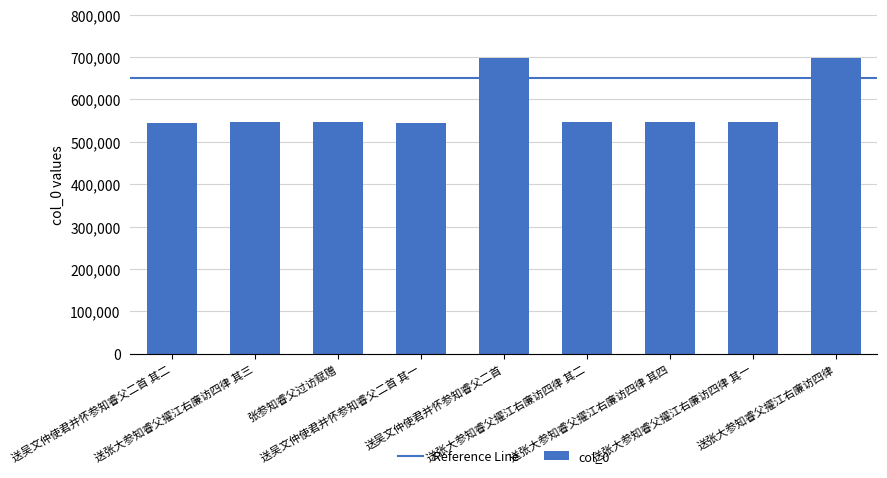

Is it true that the value at 送张大参知睿父擢江右廉访四律 其二 is 316339?

False